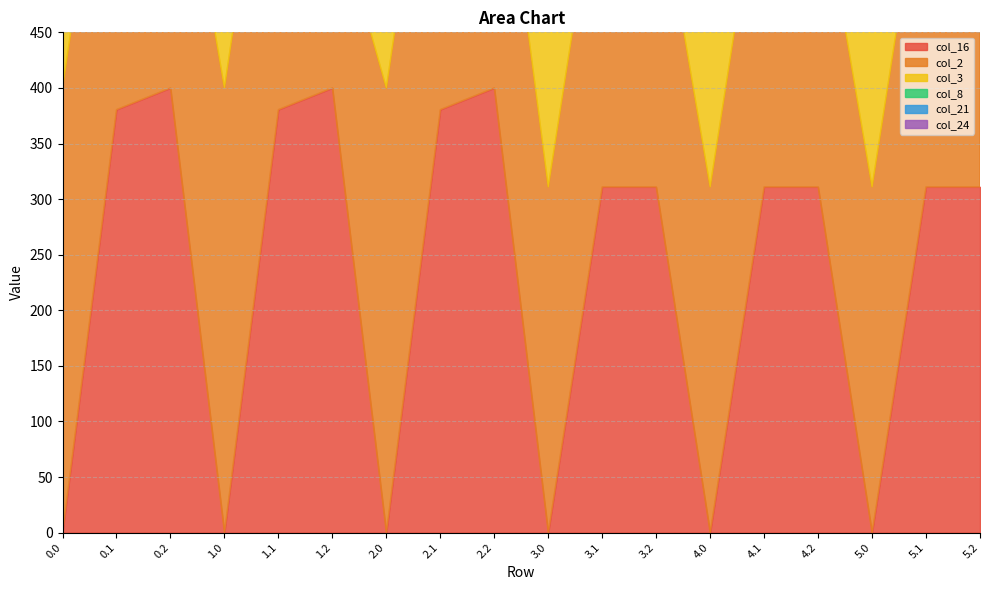

What is the lowest value of the col_2 series?

172.4